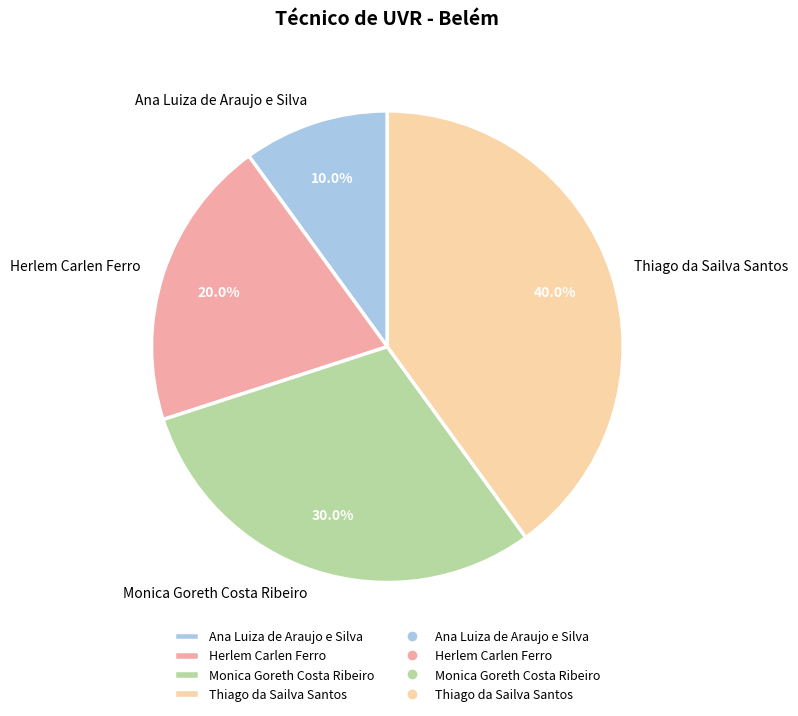

Rank the categories by value from lowest to highest.

Ana Luiza de Araujo e Silva, Herlem Carlen Ferro, Monica Goreth Costa Ribeiro, Thiago da Sailva Santos